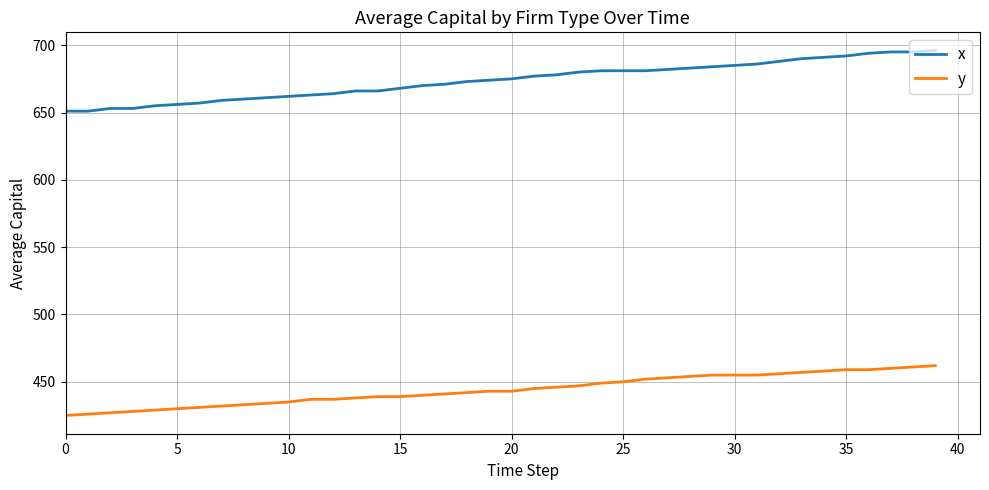

How many distinct data groups are displayed?

2